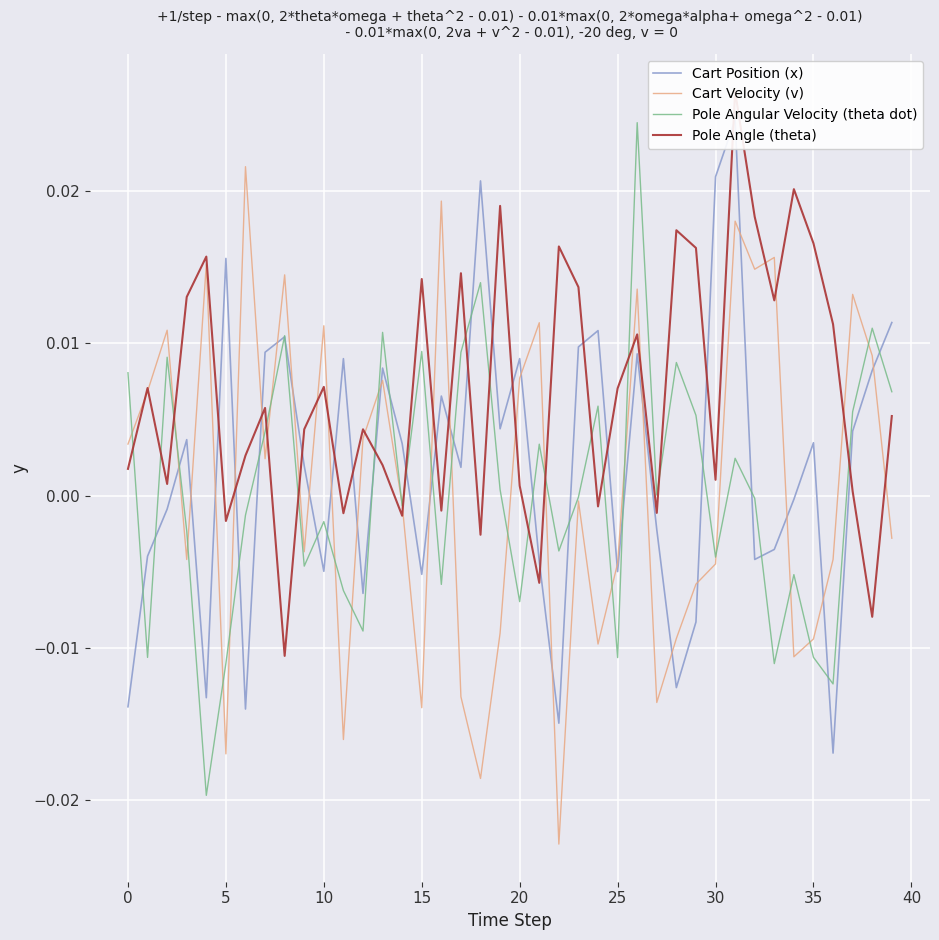

Which series has the largest range (max minus min)?

Cart Velocity (v)